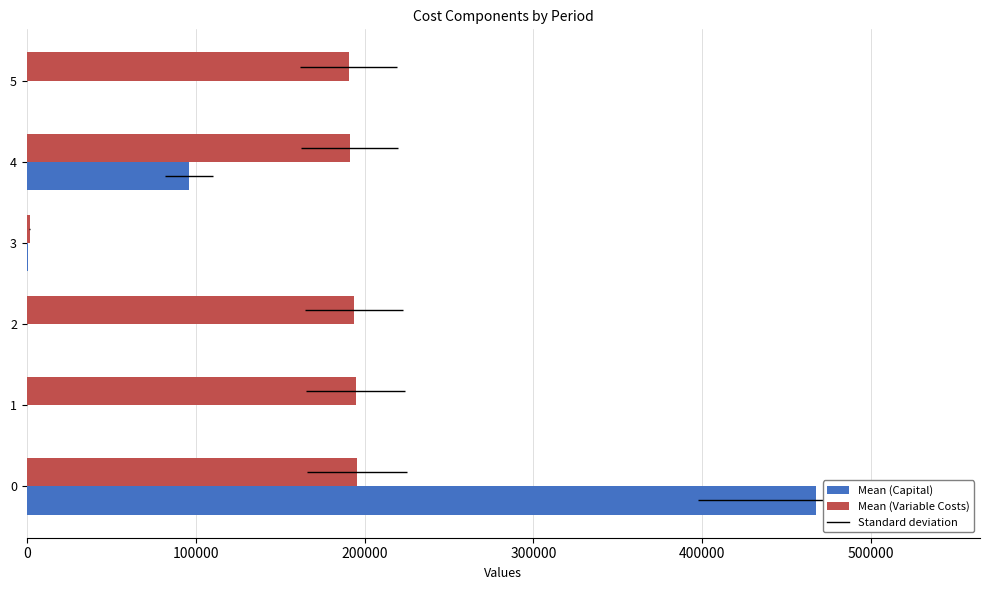

True or false: Total Operation Variable Costs has a value of 2855.0 at 3.

False